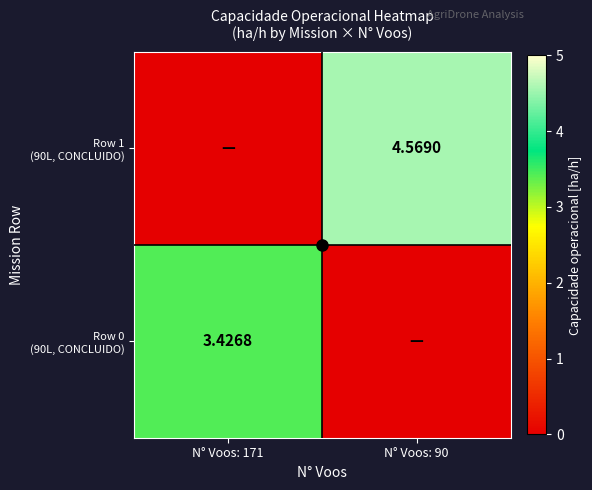

At N° Voos: 171, list the series in order from largest to smallest.

Row 0 (90L, CONCLUIDO), Row 1 (90L, CONCLUIDO)